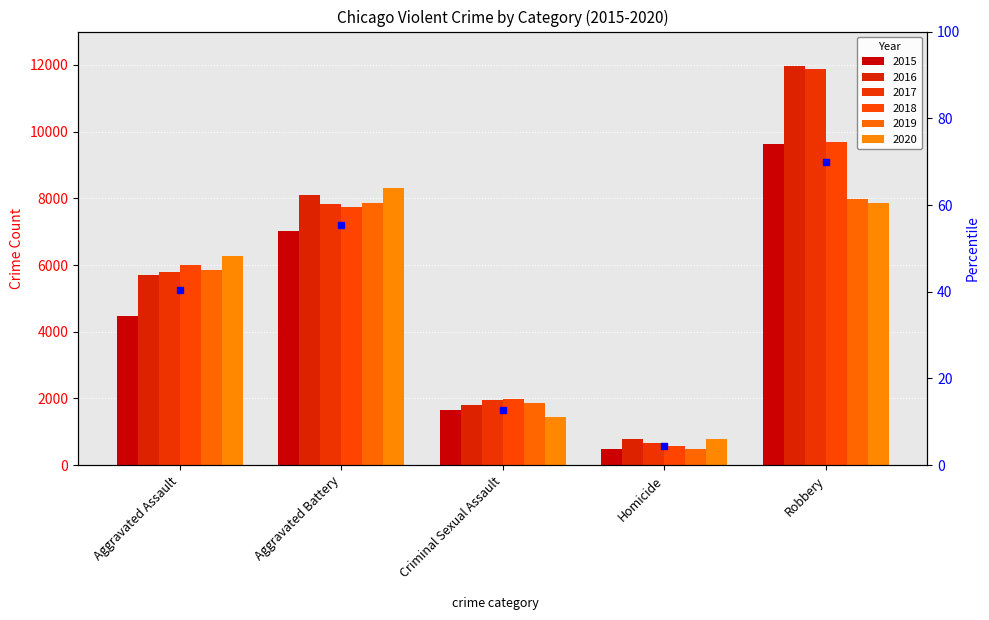

The value of 2019 at Aggravated Assault is 8845. True or false?

False